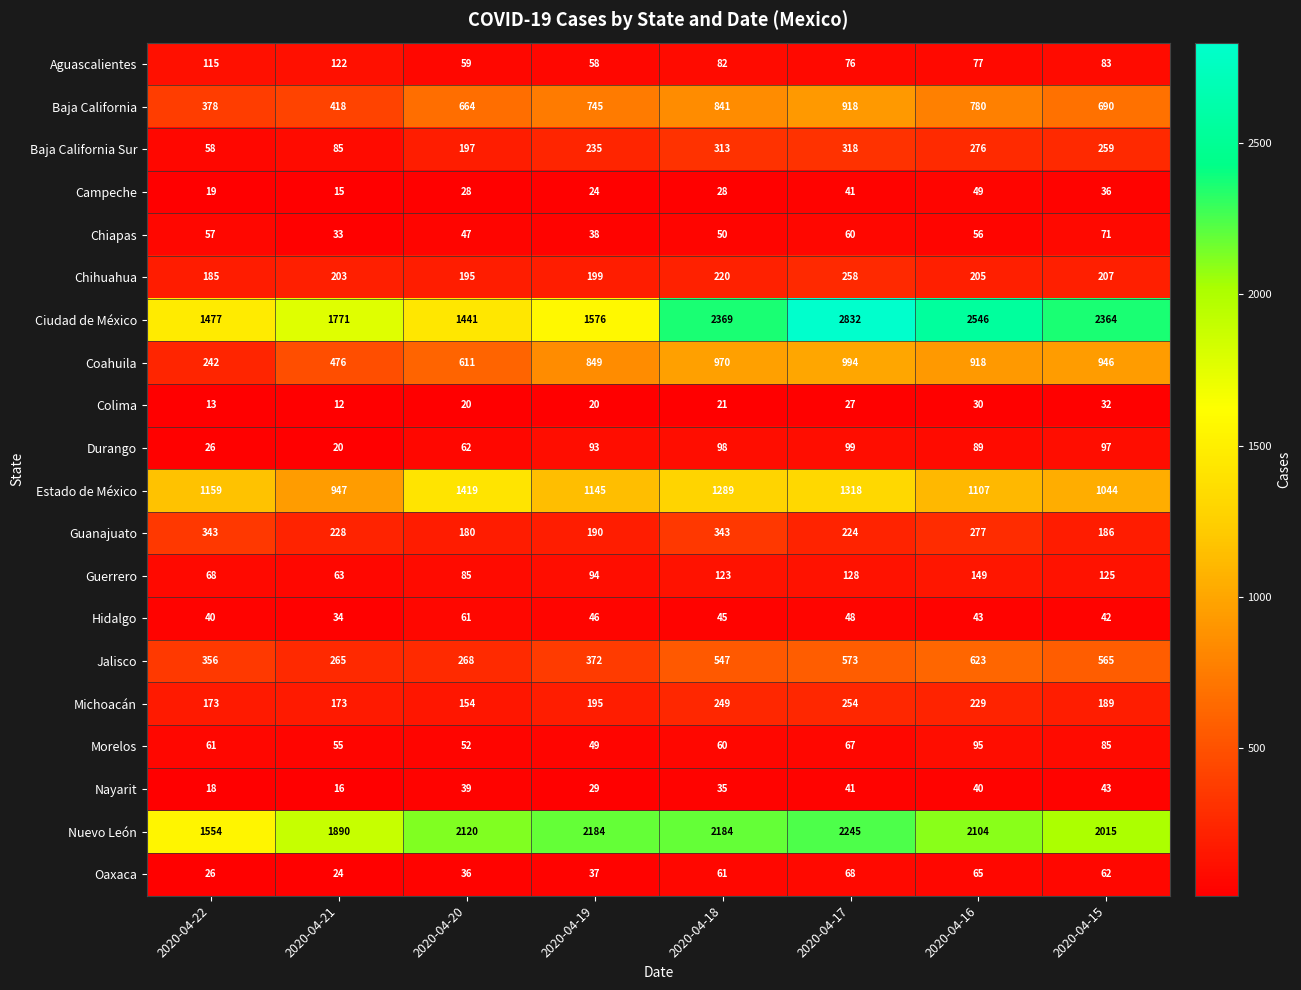

The value of Guanajuato at 2020-04-18 is 73. True or false?

False